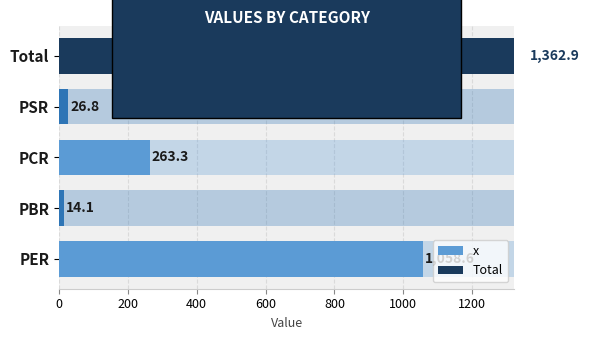

How many categories are shown in the chart?

4